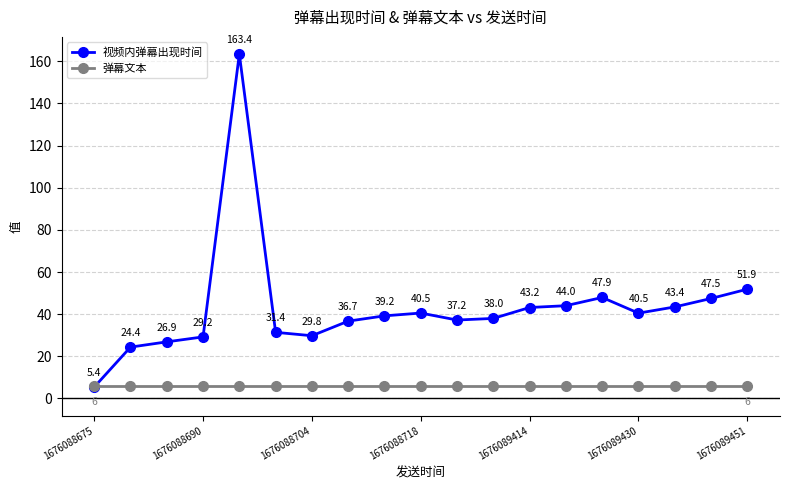

Rank the series by their maximum value, from highest to lowest.

视频内弹幕出现时间, 弹幕文本